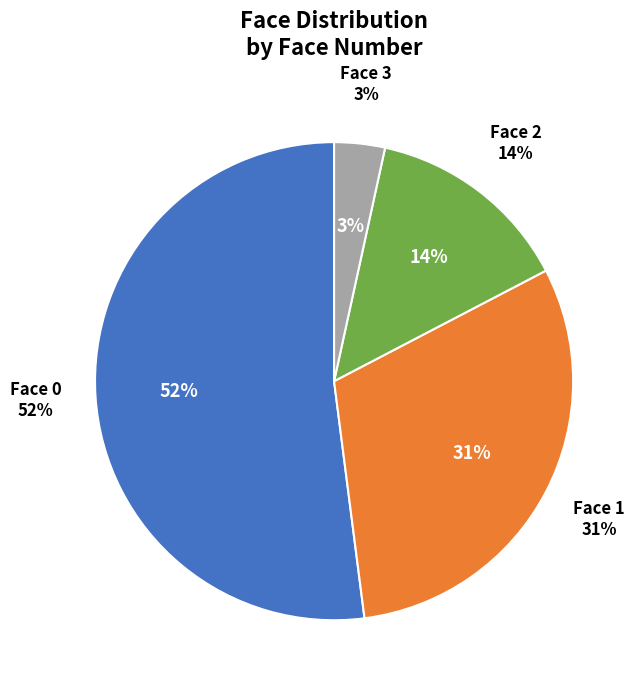

Rank the categories by value from highest to lowest.

0, 1, 2, 3